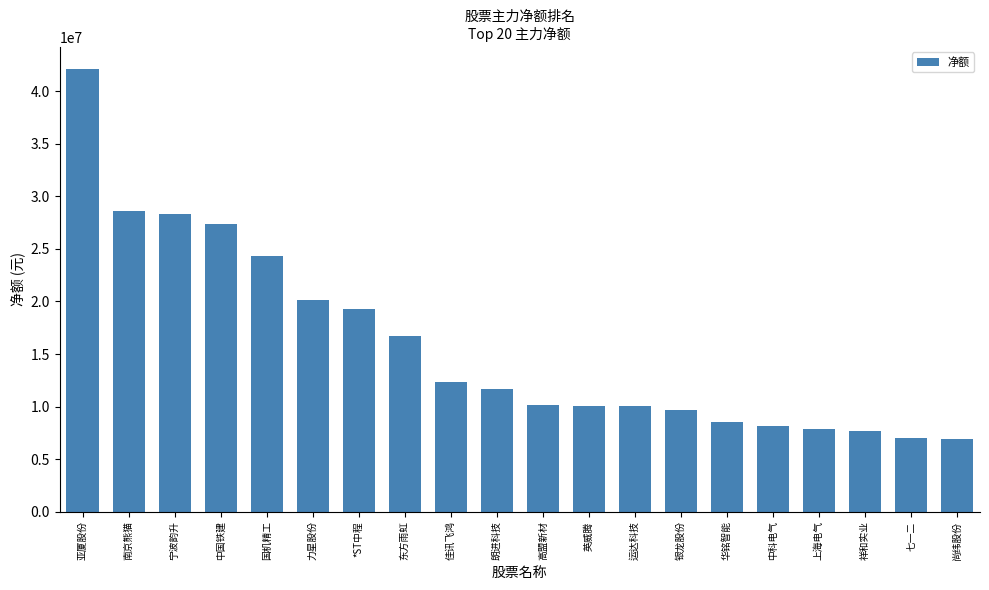

What is the sum of all values?

316777922